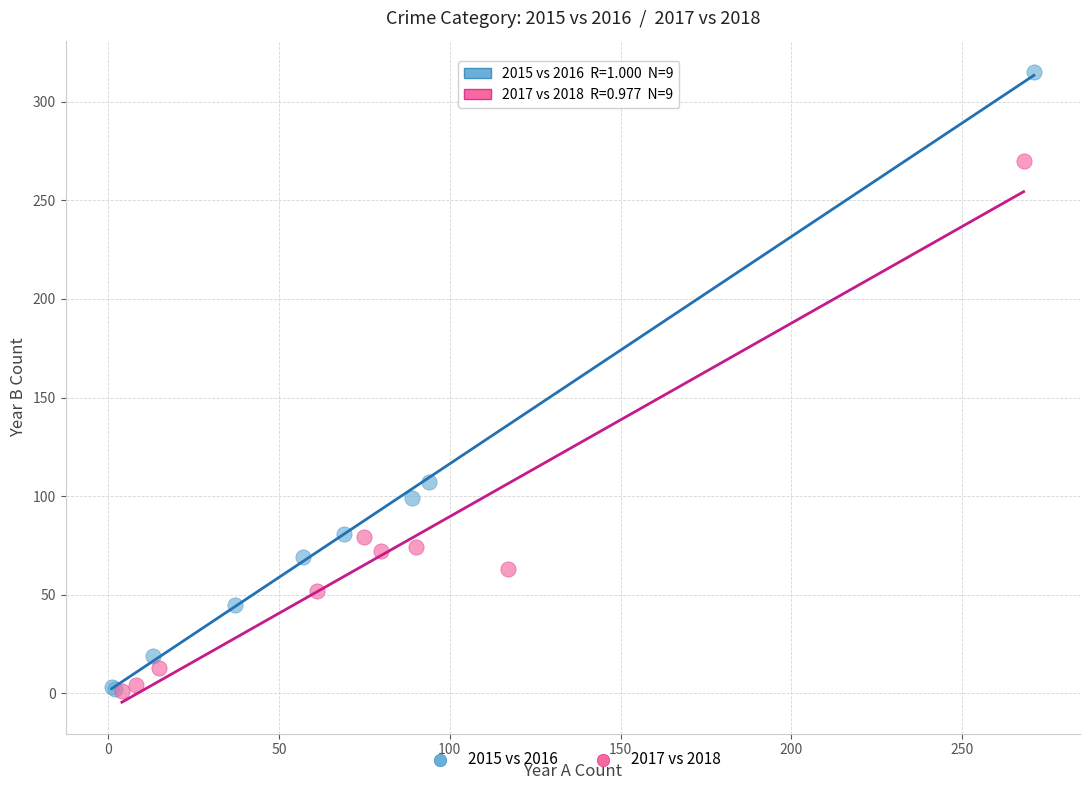

Which series has the largest Y range (max minus min)?

2015 vs 2016